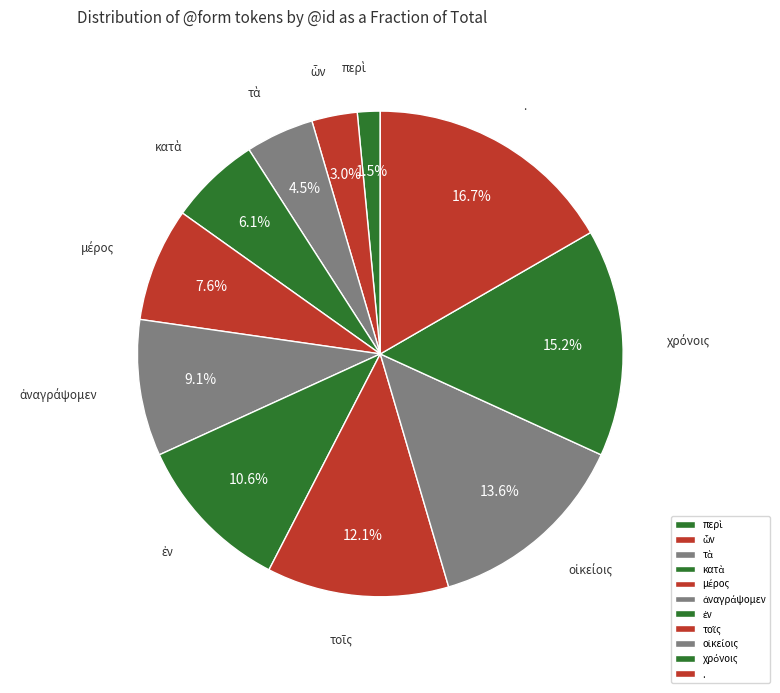

Count the number of slices in the pie.

11